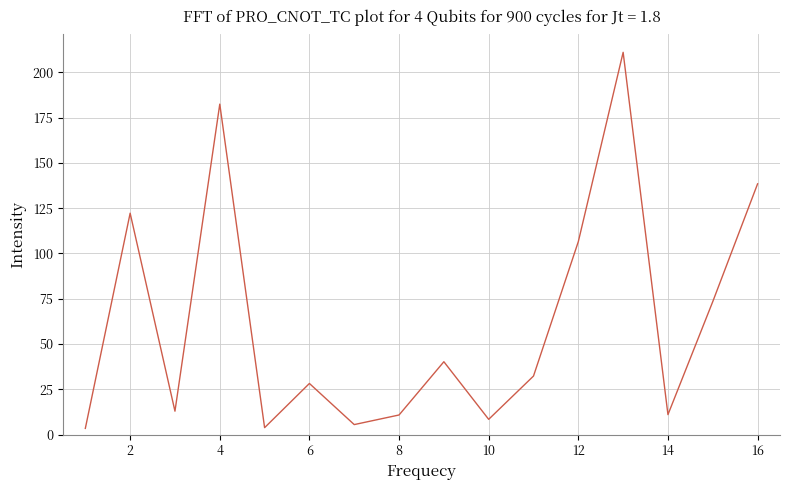

How many lines are shown in the chart?

1